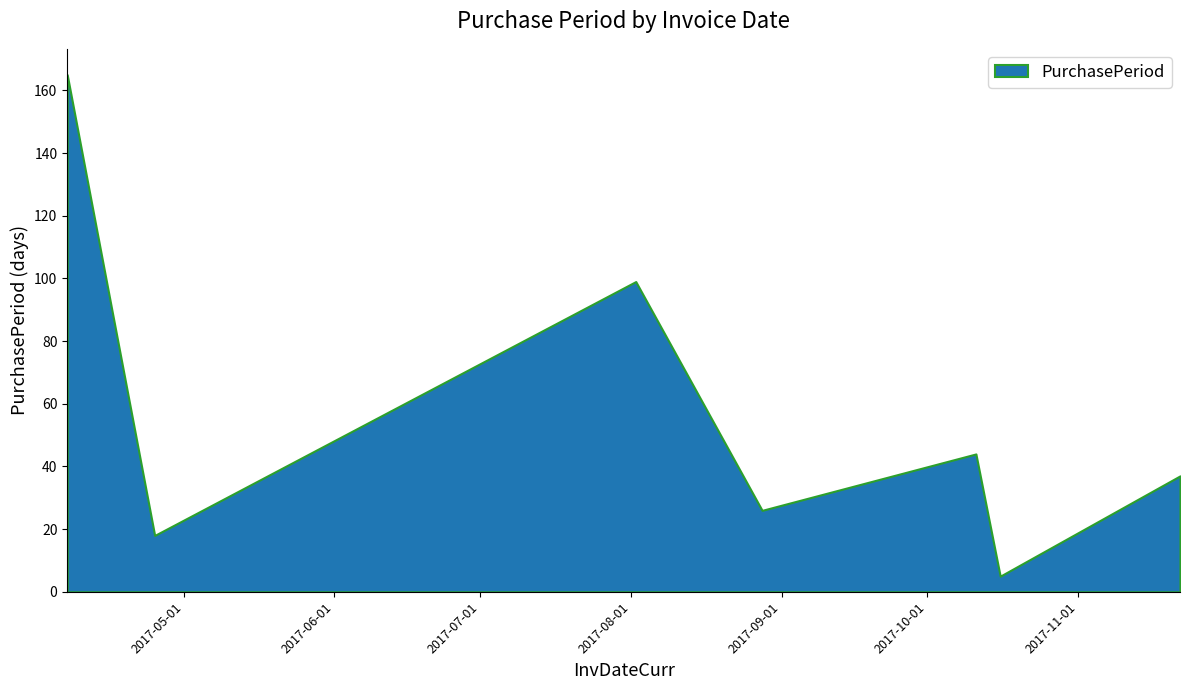

True or false: the data shows 52 at 2017-11-22.

False